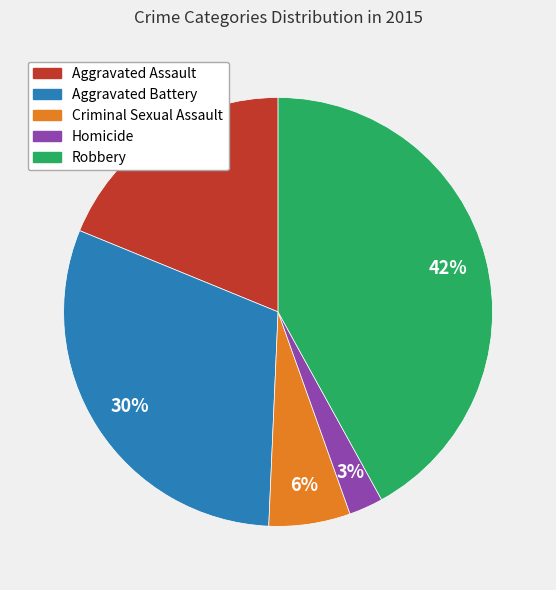

The Robbery slice represents 35% of the pie. True or false?

False